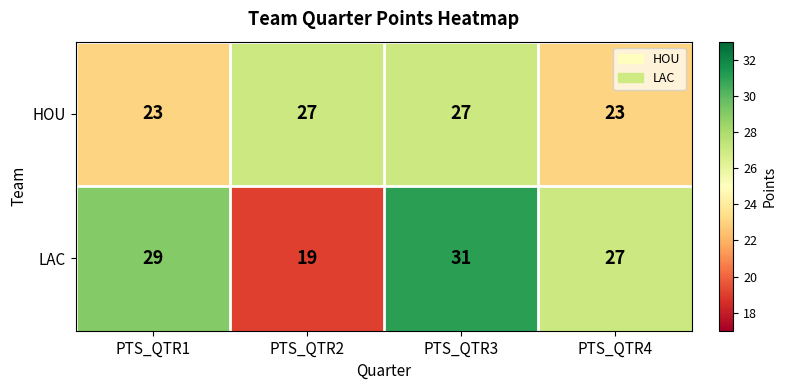

Rank the series by their average value, from highest to lowest.

LAC, HOU